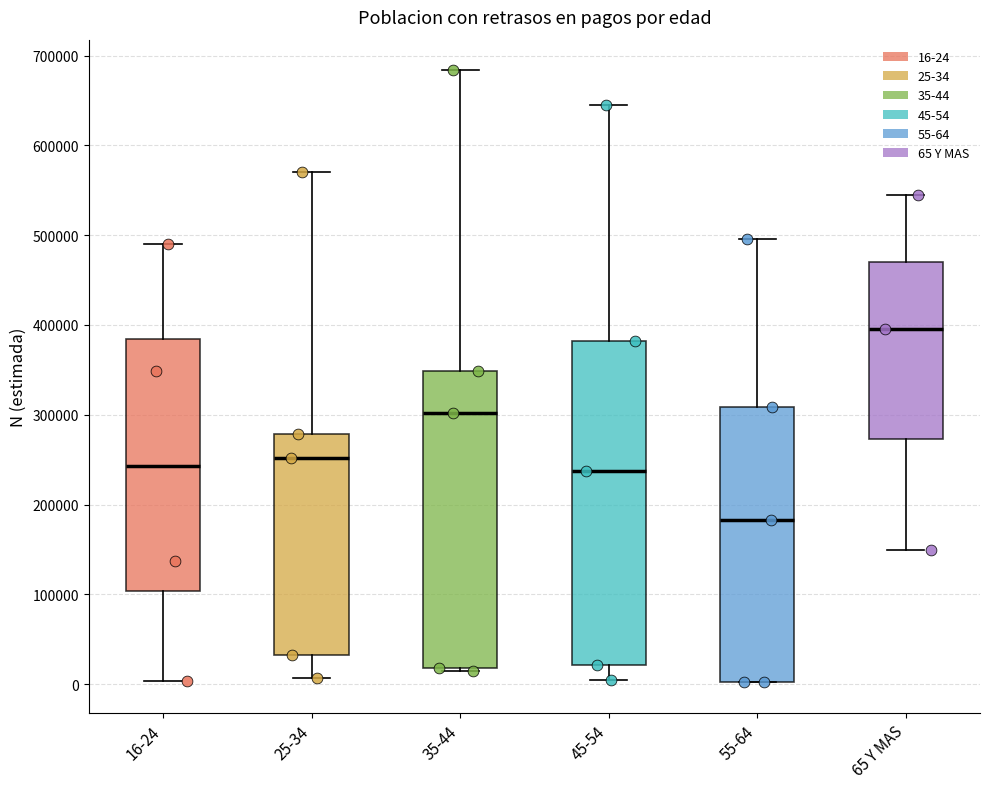

Comparing the boxes themselves (not the whiskers), which one is the tallest?

45-54